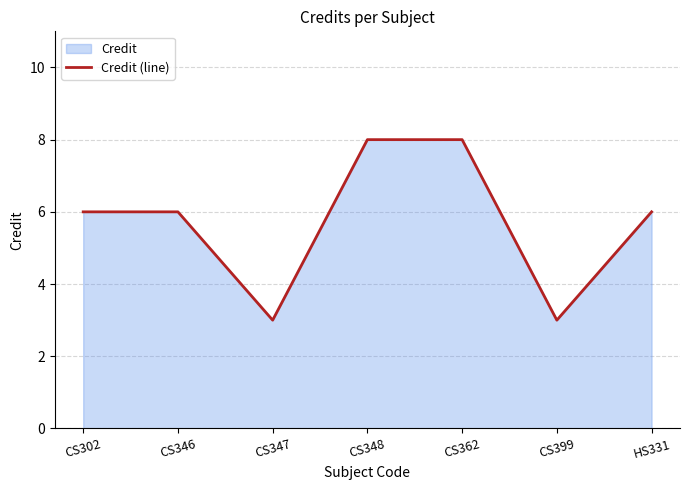

Does the chart display data point markers on the line(s)?

No